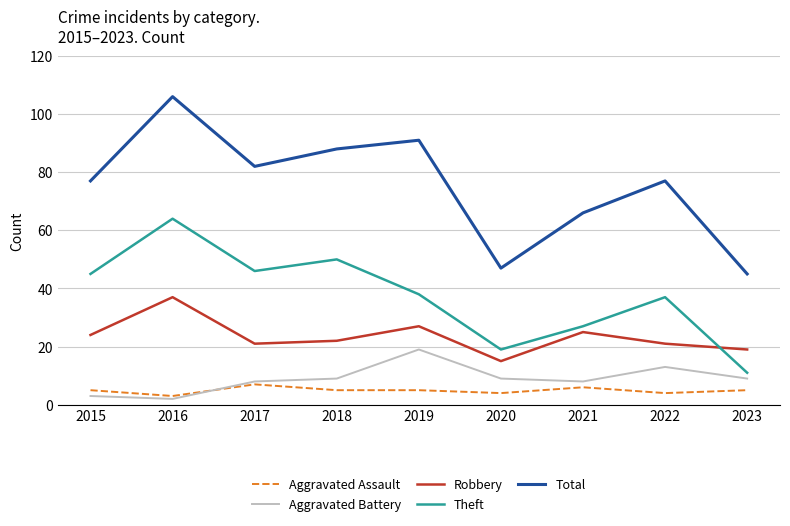

Which series has the largest total across all categories?

Total